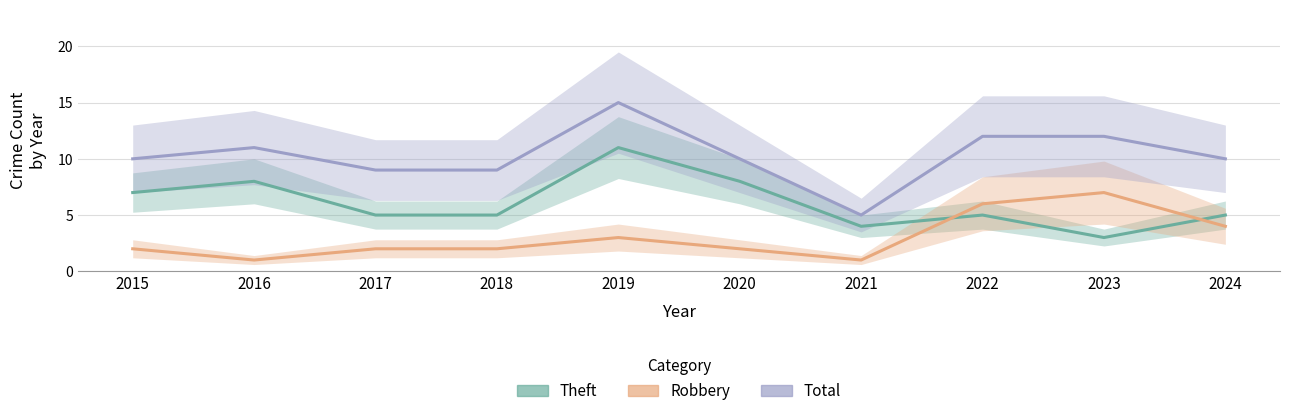

What are all the series names shown in the legend?

Theft, Robbery, Total